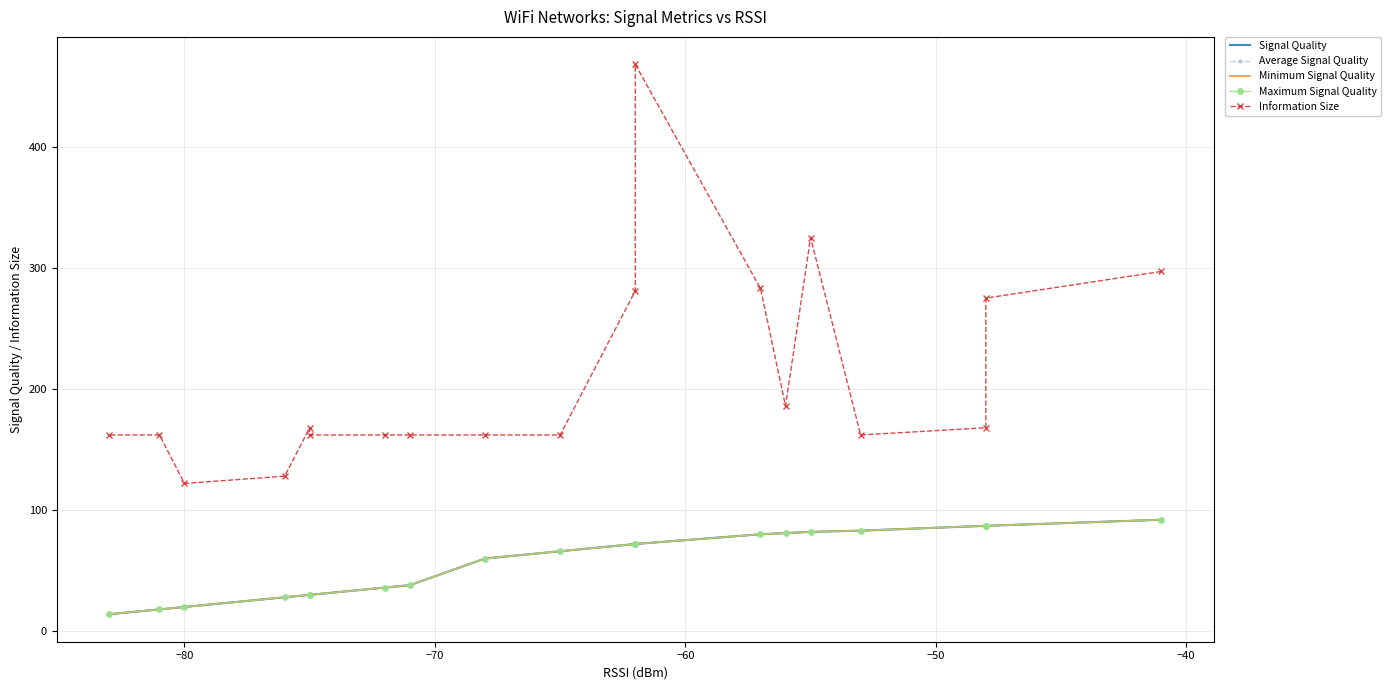

True or false: Signal Quality and Minimum Signal Quality cross at least once.

False